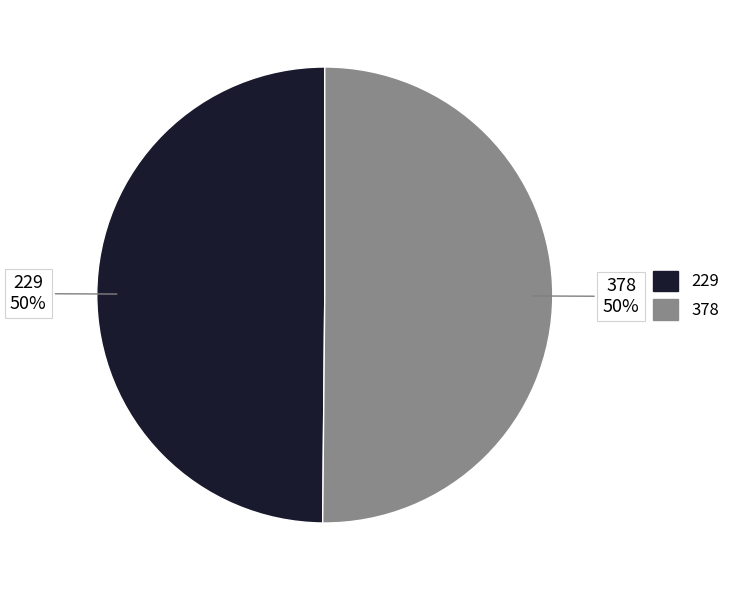

What percentage is the 378 slice, to the nearest percent?

50%